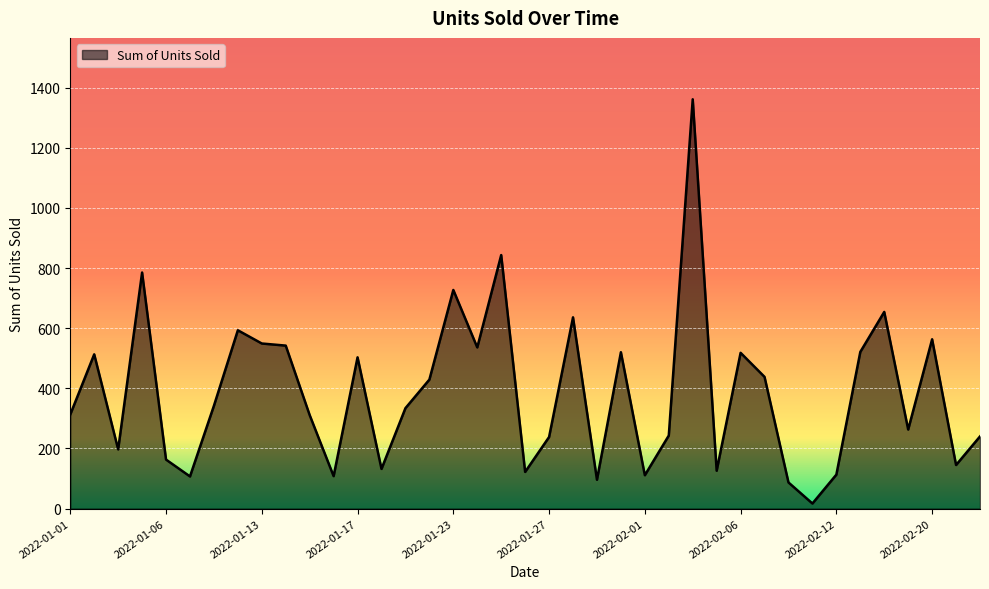

What is the difference between the maximum and minimum values?

1344